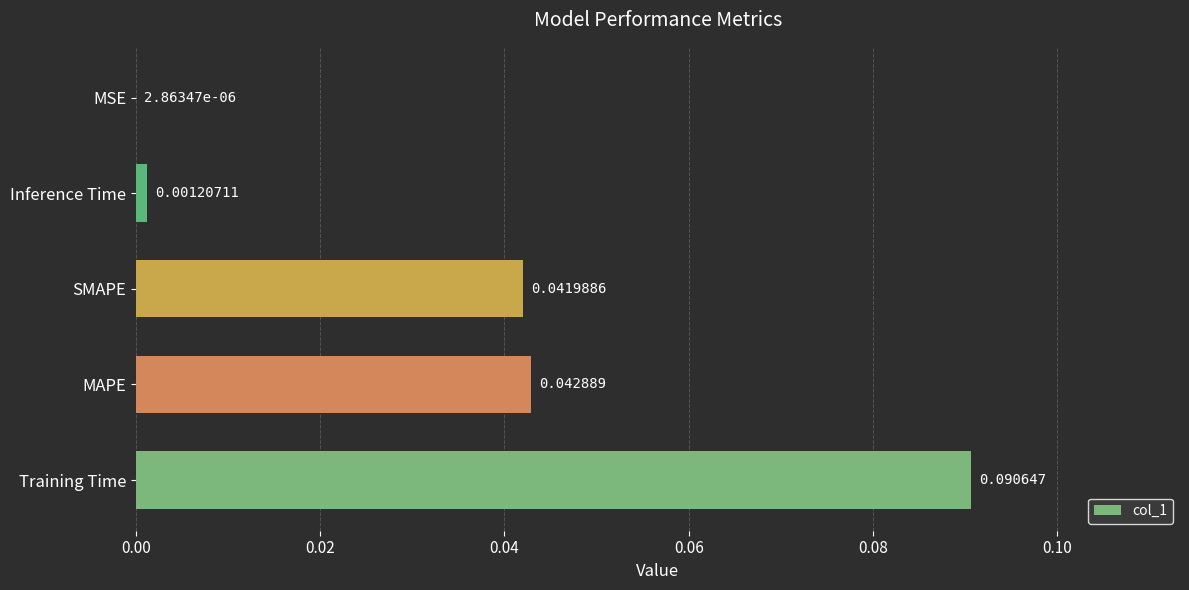

Does the chart contain stacked bars?

No